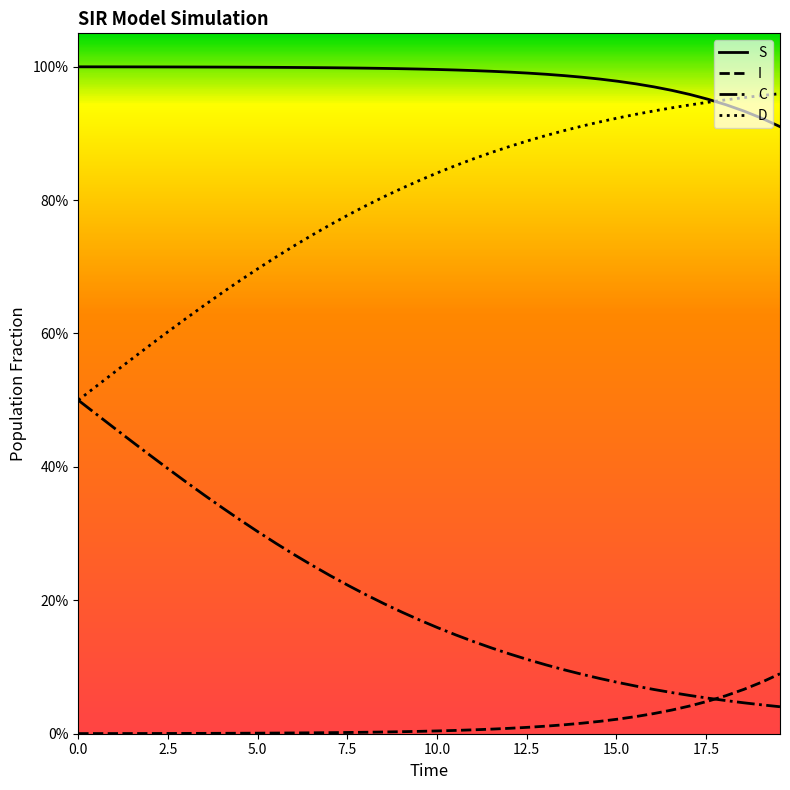

What are all the series names shown in the legend?

S, I, C, D